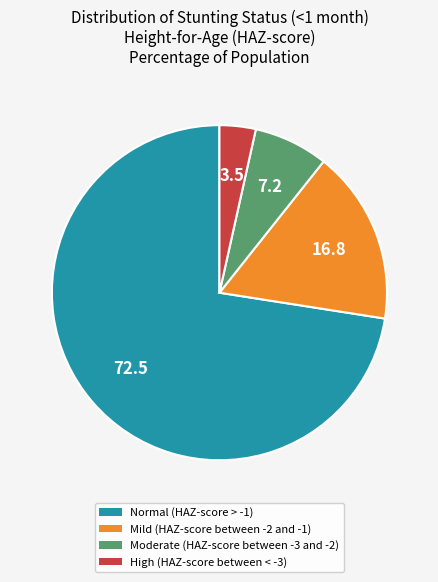

Is there any slice that represents more than half of the pie?

Yes